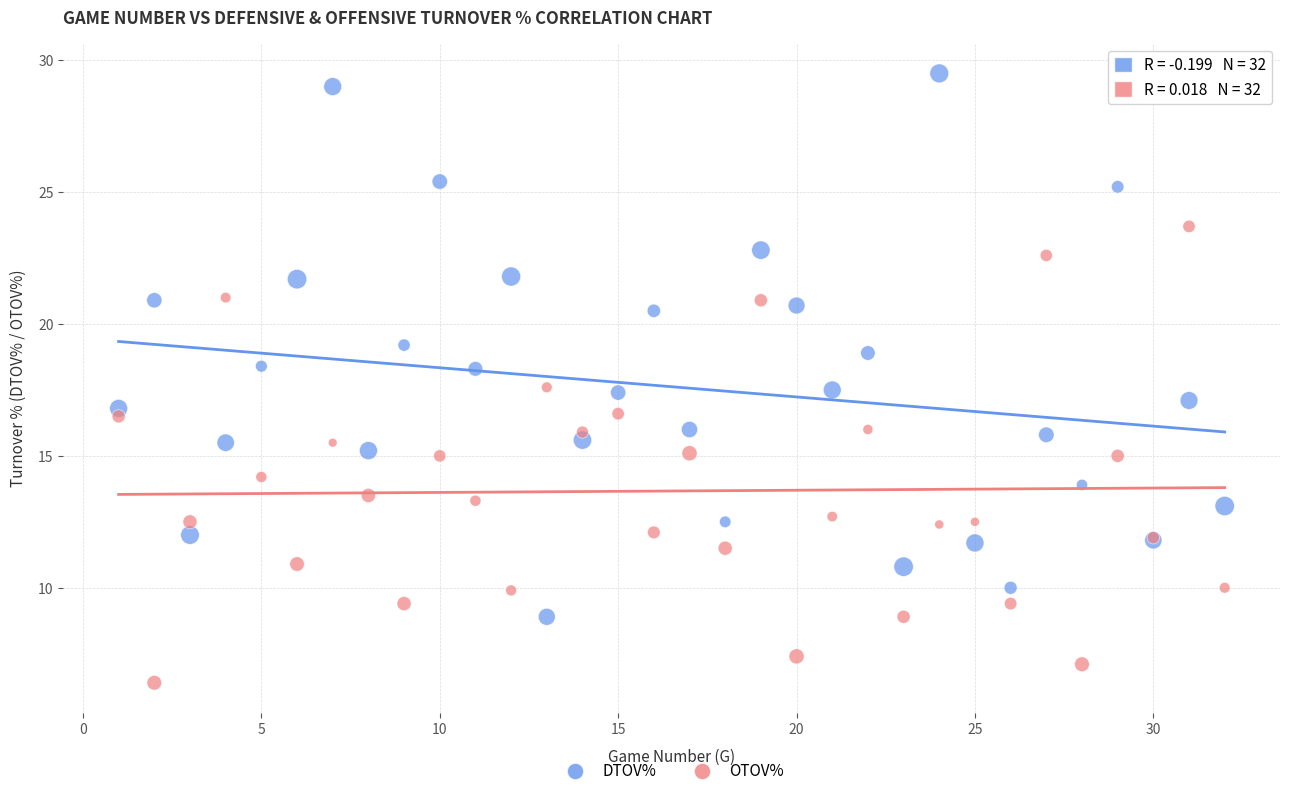

What is the X range (max minus min) for the scatter plot?

31.0